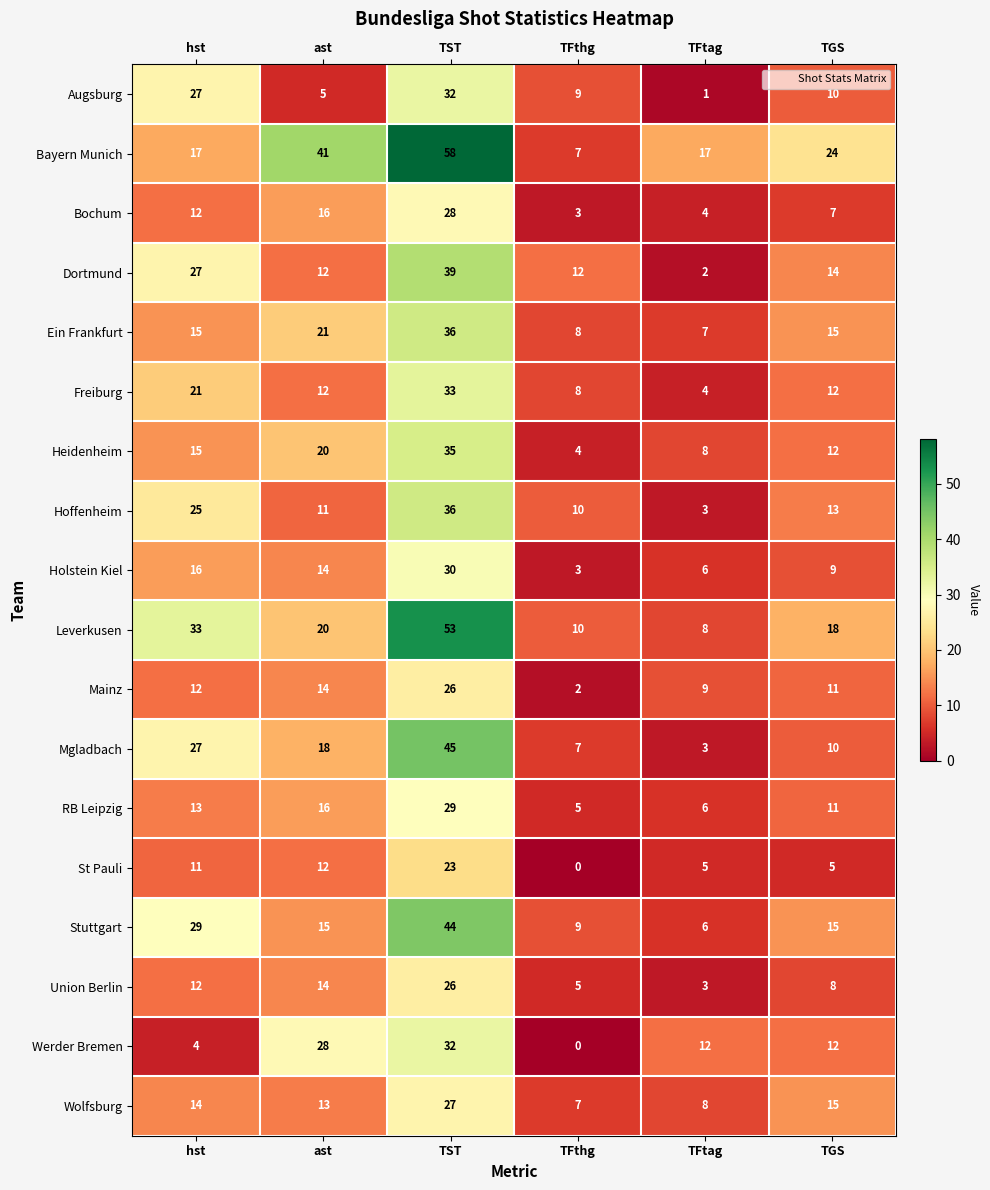

List the labels in order of Hoffenheim value, largest first.

TST, hst, TGS, ast, TFthg, TFtag